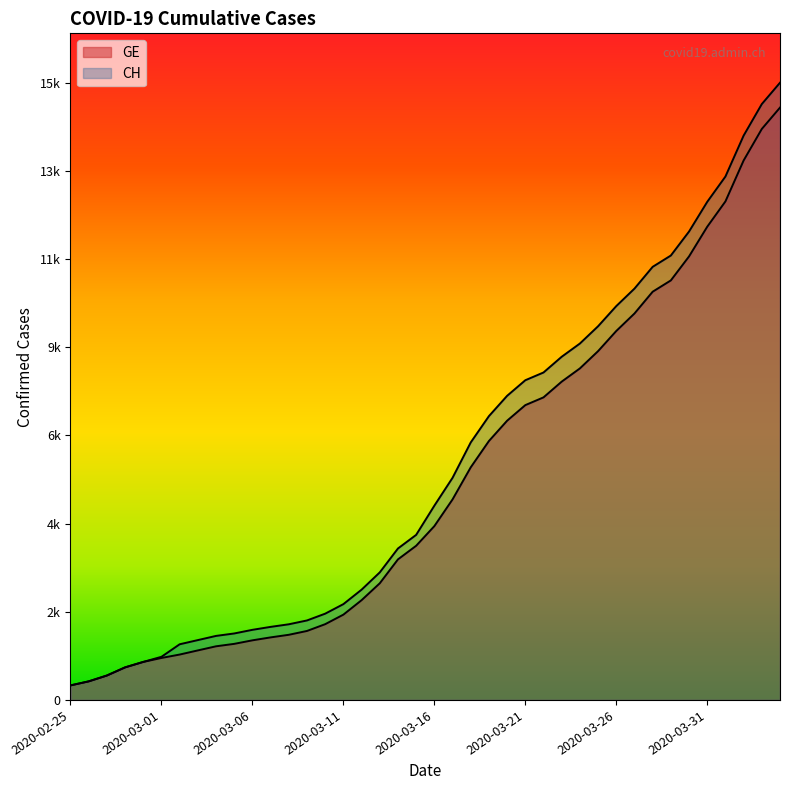

True or false: CH has more than 1 points higher than both neighbors.

False